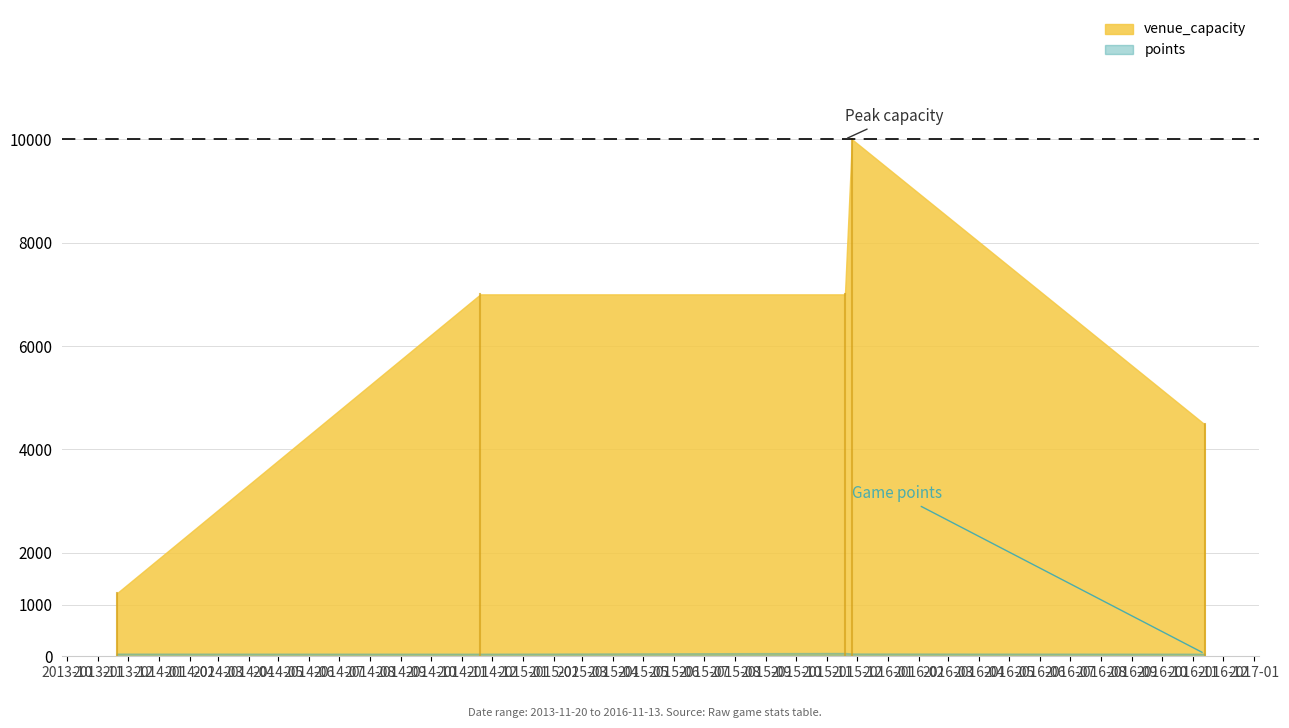

Is the value of points at 2013-11-20 greater than the value of venue_capacity at 2015-11-26?

No